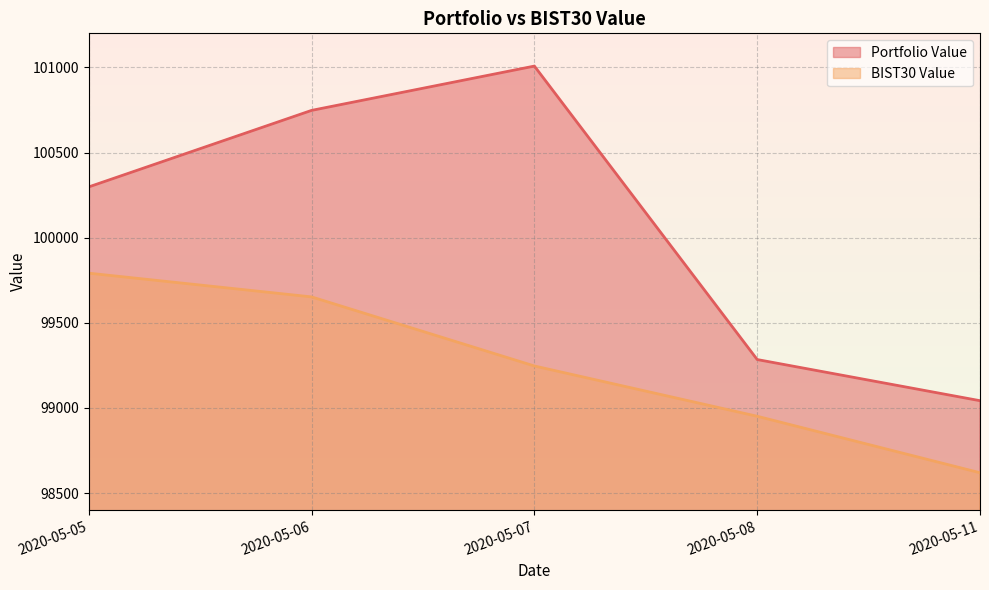

Which series has the largest range (max minus min)?

Portfolio Value